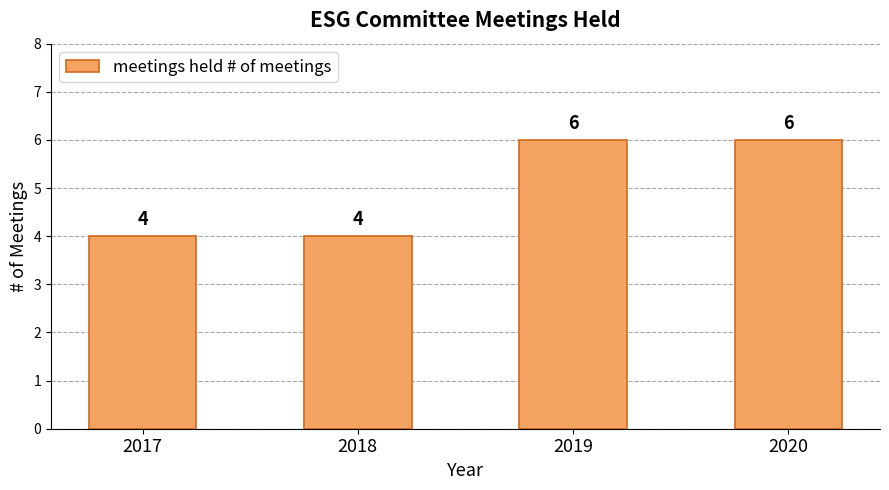

Is it true that the value at 2020 is 9?

False